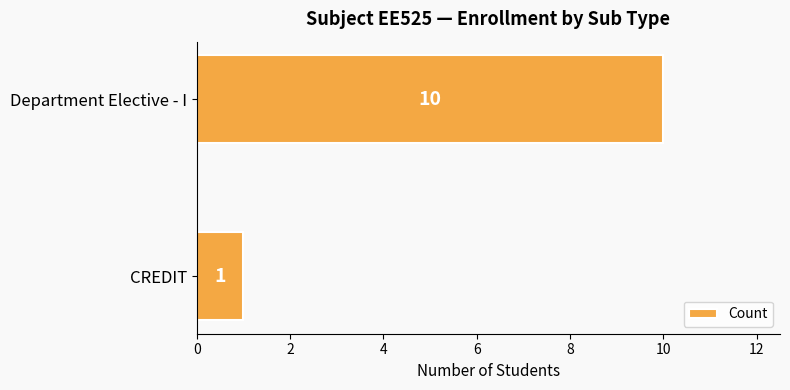

What is the sum of all values?

11